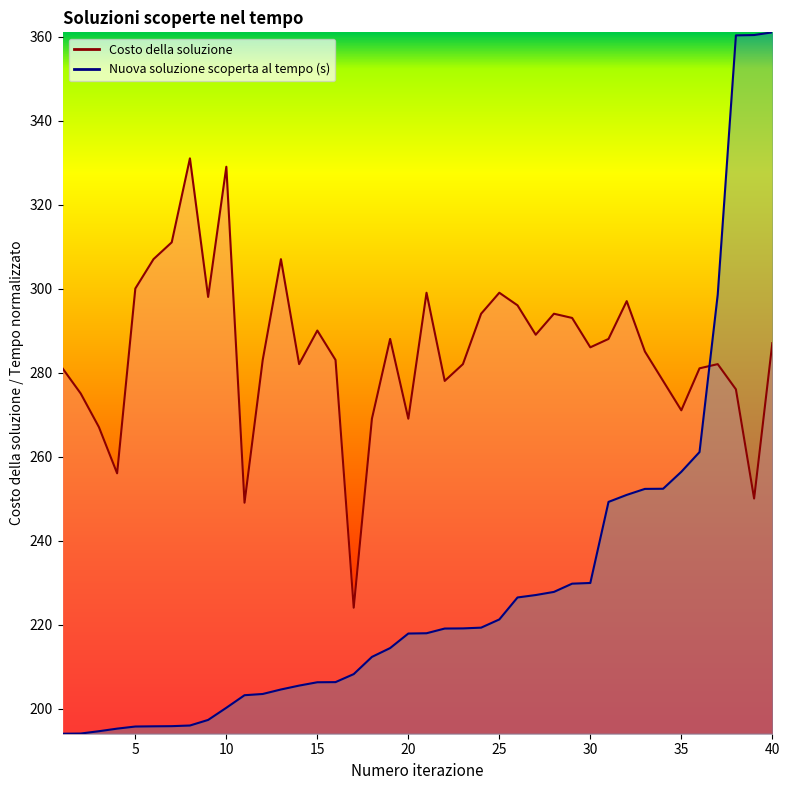

True or false: Costo della soluzione and Nuova soluzione scoperta al tempo (s) cross at least once.

True